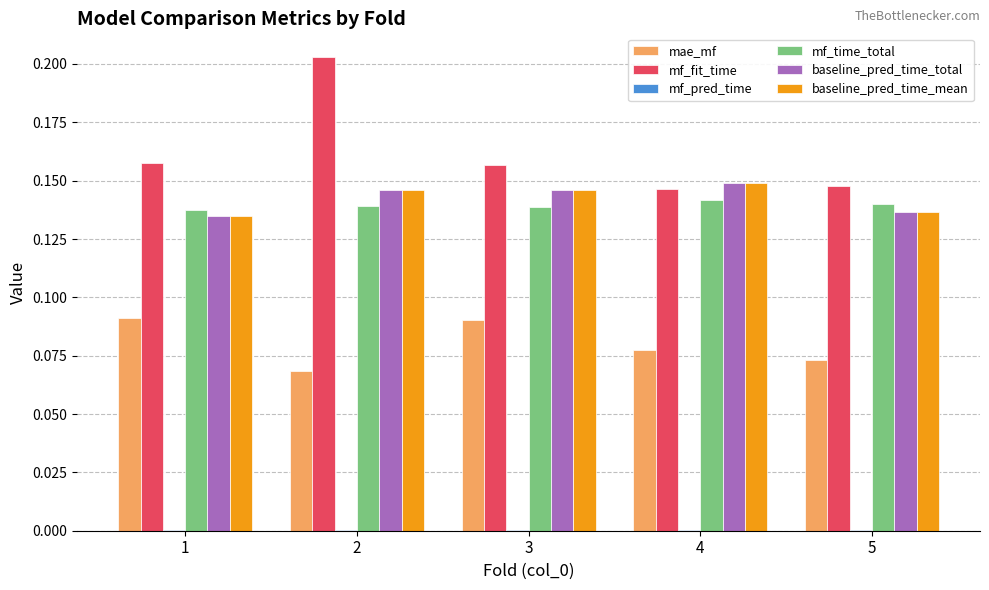

Is the value of mae_mf at 4 greater than the value of mf_fit_time at 2?

No